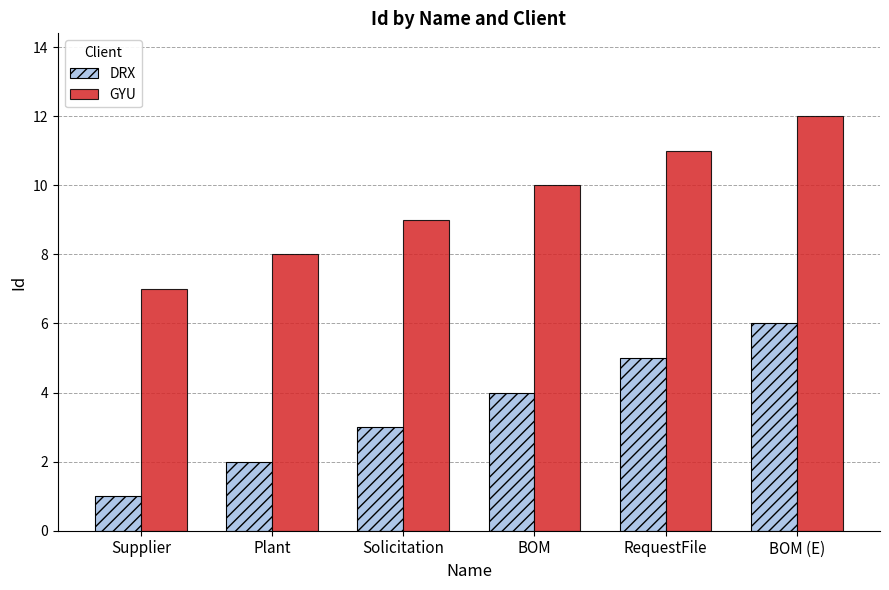

At how many categories does at least one series exceed 3?

6